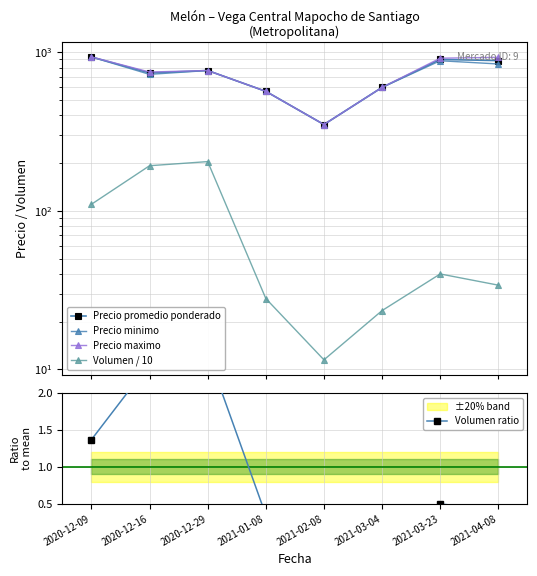

What is the difference between the Volumen / 10 values at 2020-12-16 and 2021-03-04?

169.0